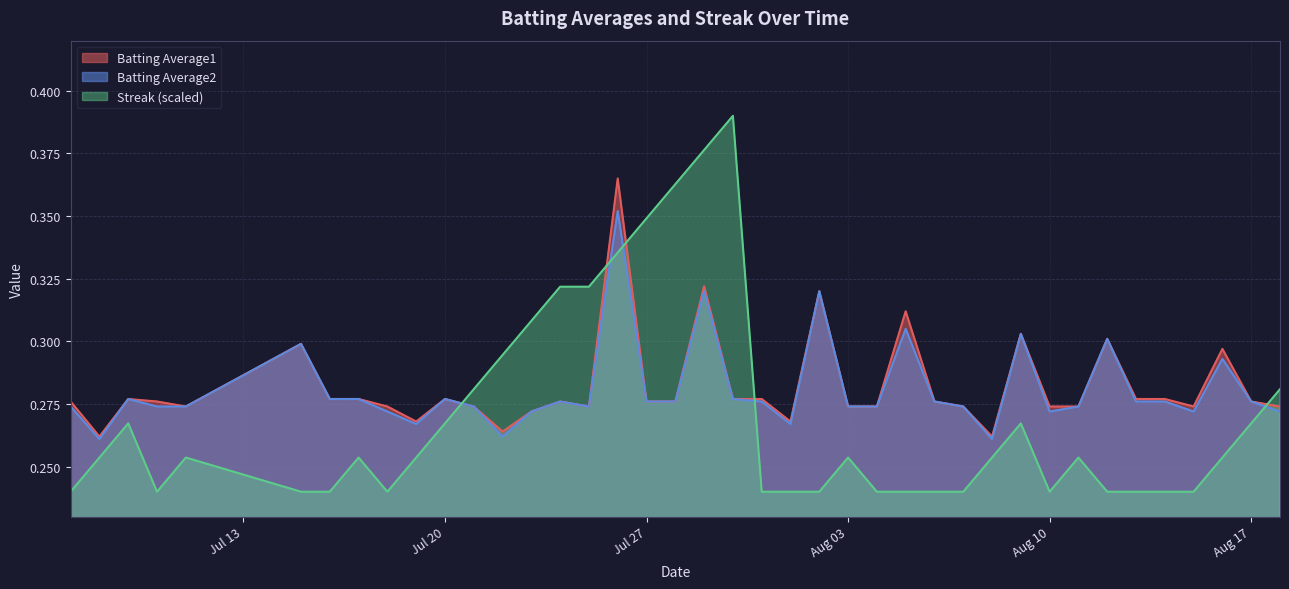

What is the sum of all Batting Average2 values?

11.2